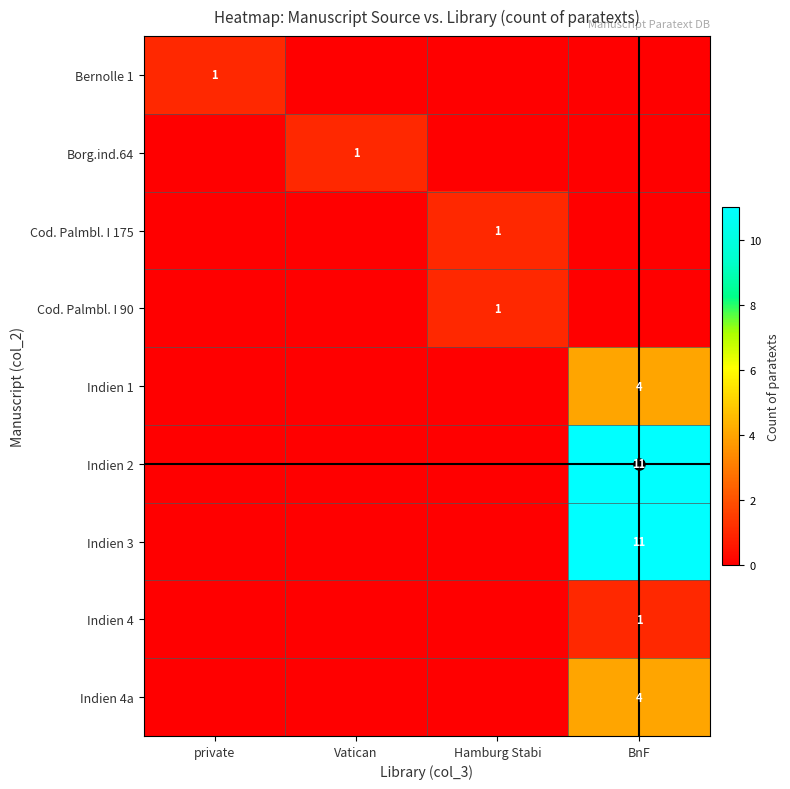

What is the difference between the maximum and second lowest values in the Cod. Palmbl. I 175 series?

1